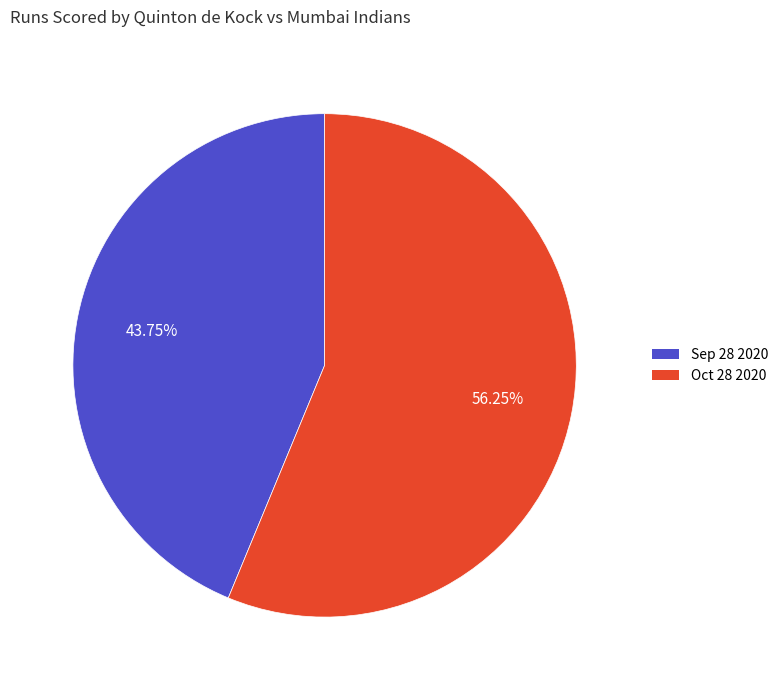

True or false: Sep 28 2020 accounts for 37% of the total.

False